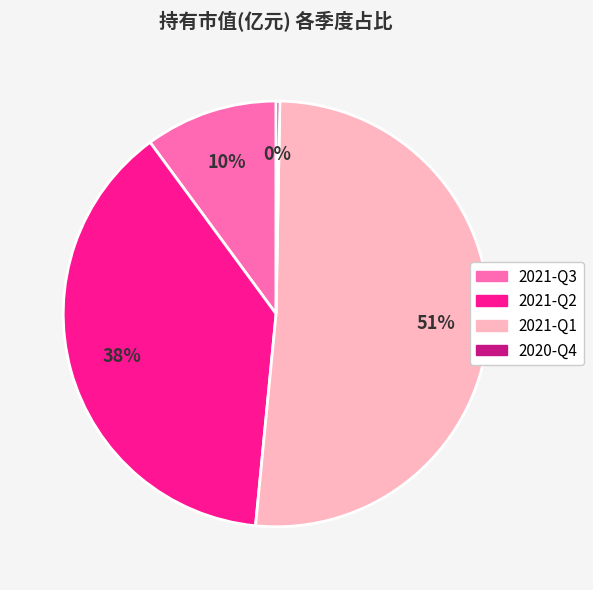

To the nearest percent, what percentage of the pie is 2021-Q3?

10%